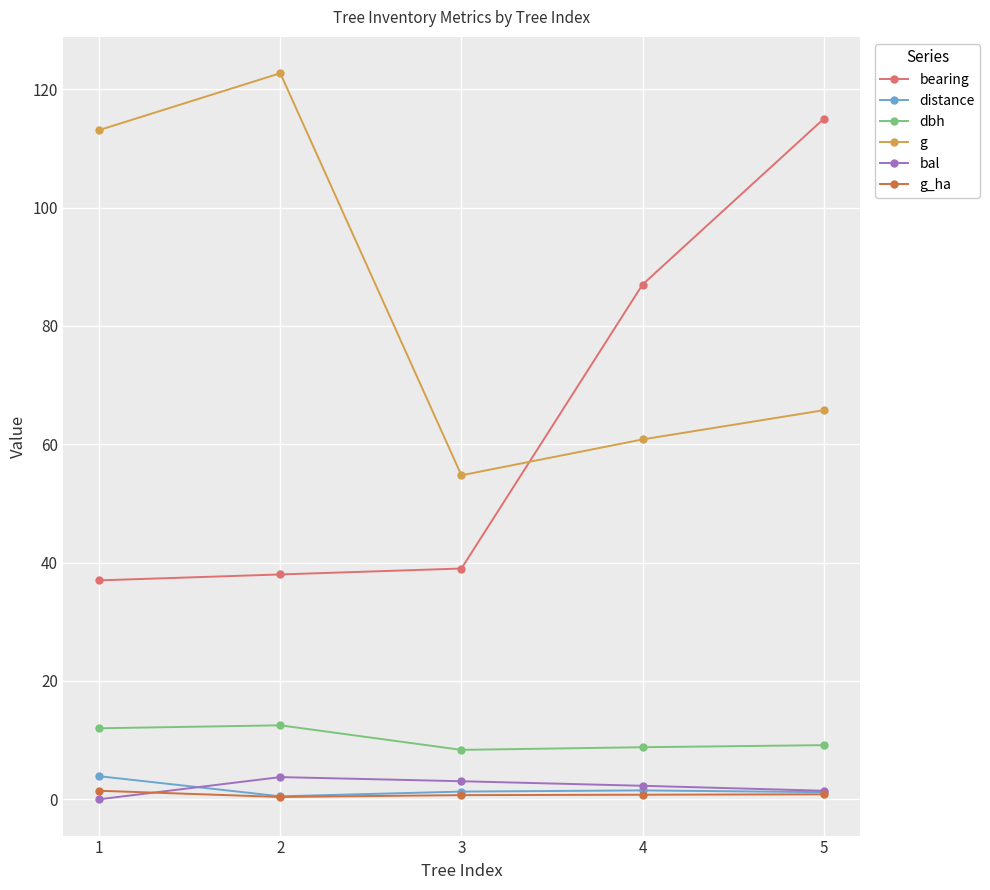

Which series has the largest range (max minus min)?

bearing